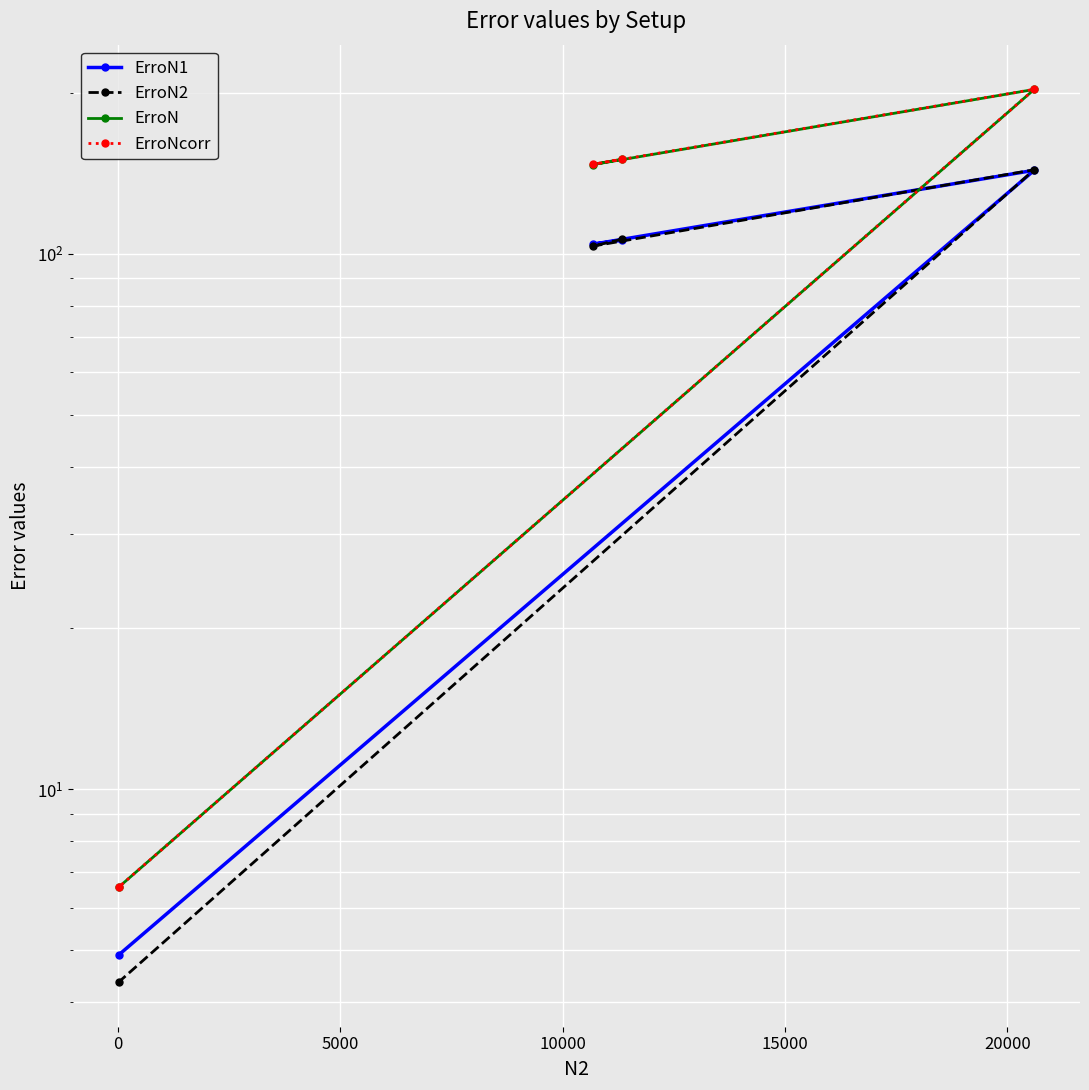

True or false: ErroN1 has more than 2 interior local peaks.

False